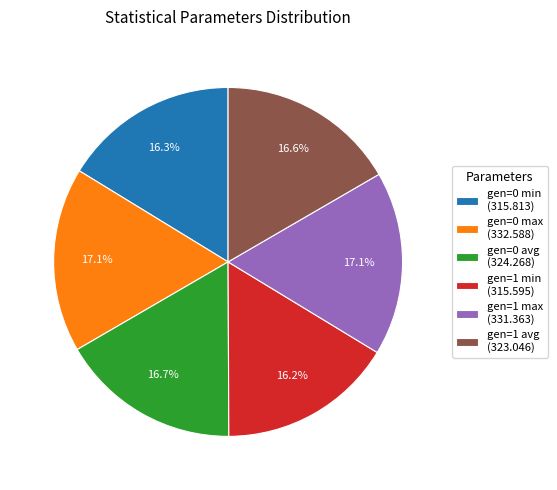

Which has a higher value, gen=1 min (315.595) or gen=0 max (332.588)?

gen=0 max (332.588)